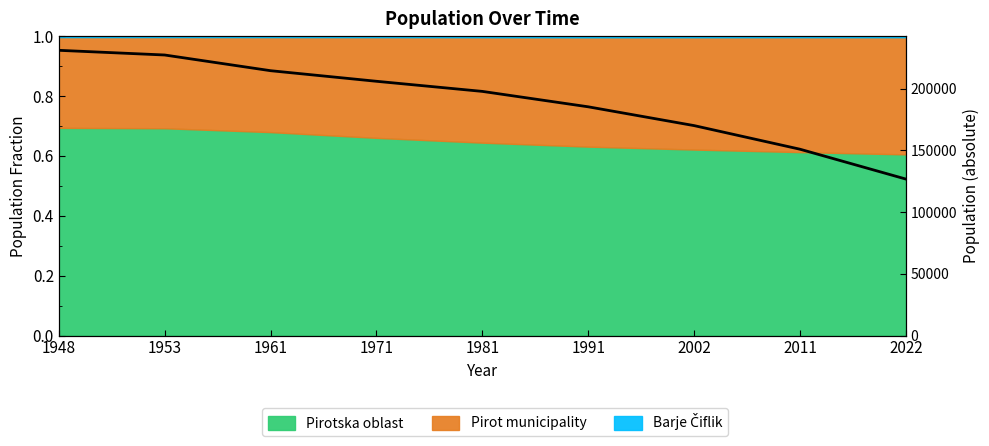

True or false: the data shows 126808 at 2022.

True